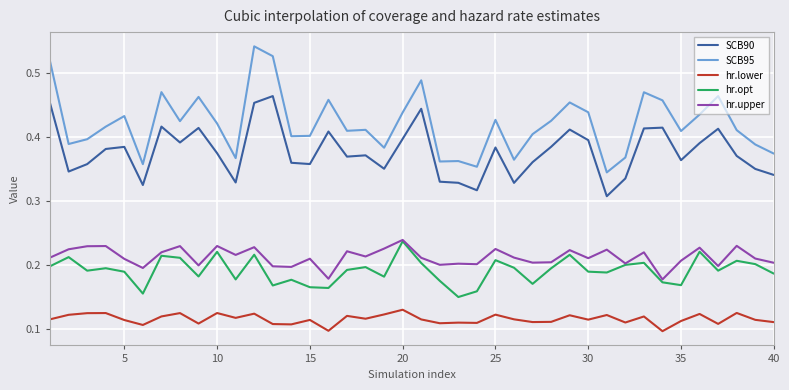

Which series has the largest range (max minus min)?

SCB95